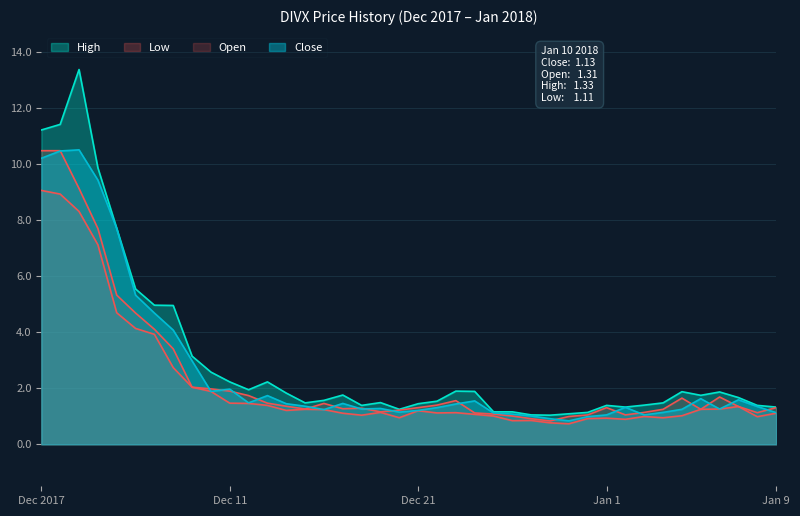

Which category has the lowest value in the Open series?

2017-12-28